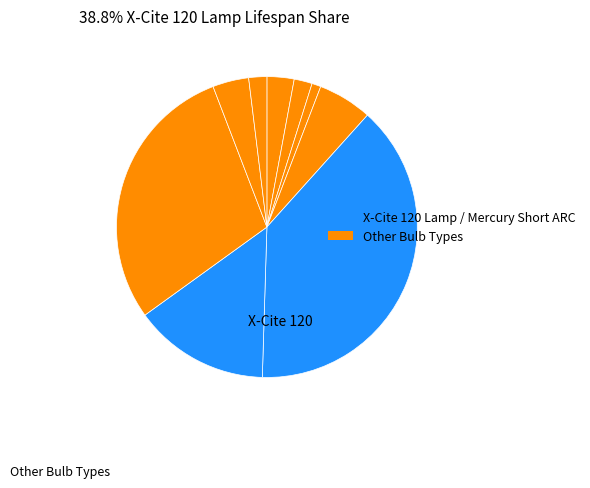

How many slices are in this pie chart?

9